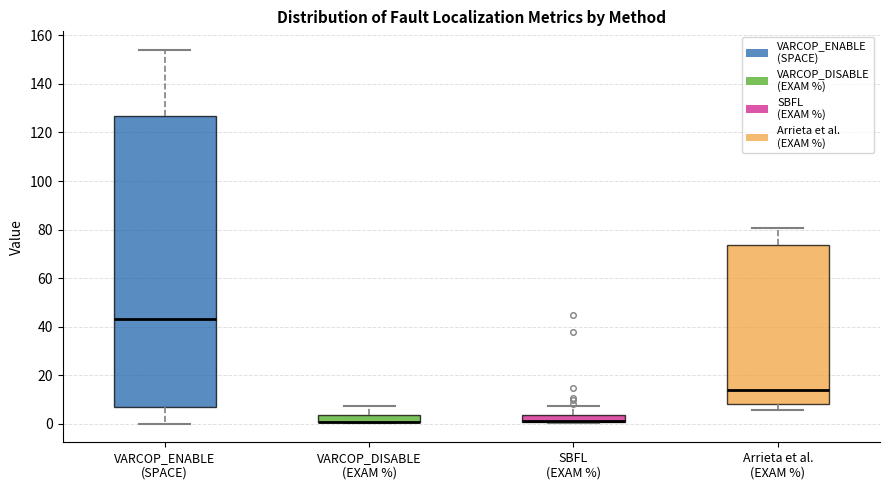

Which box is the tallest, from its lower edge to its upper edge?

VARCOP_ENABLE (SPACE)